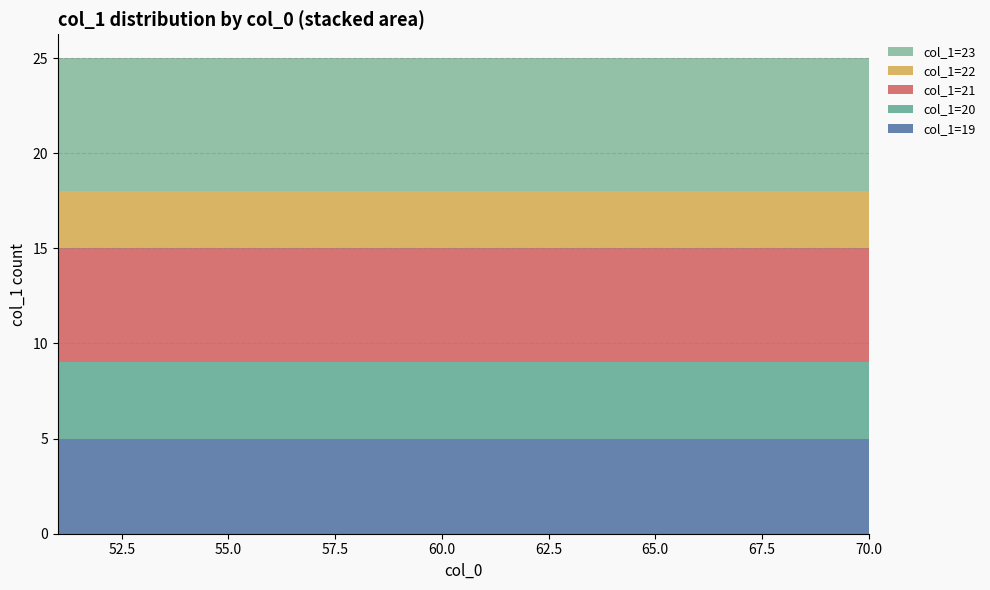

What is the lowest value of the col_1=19 series?

5